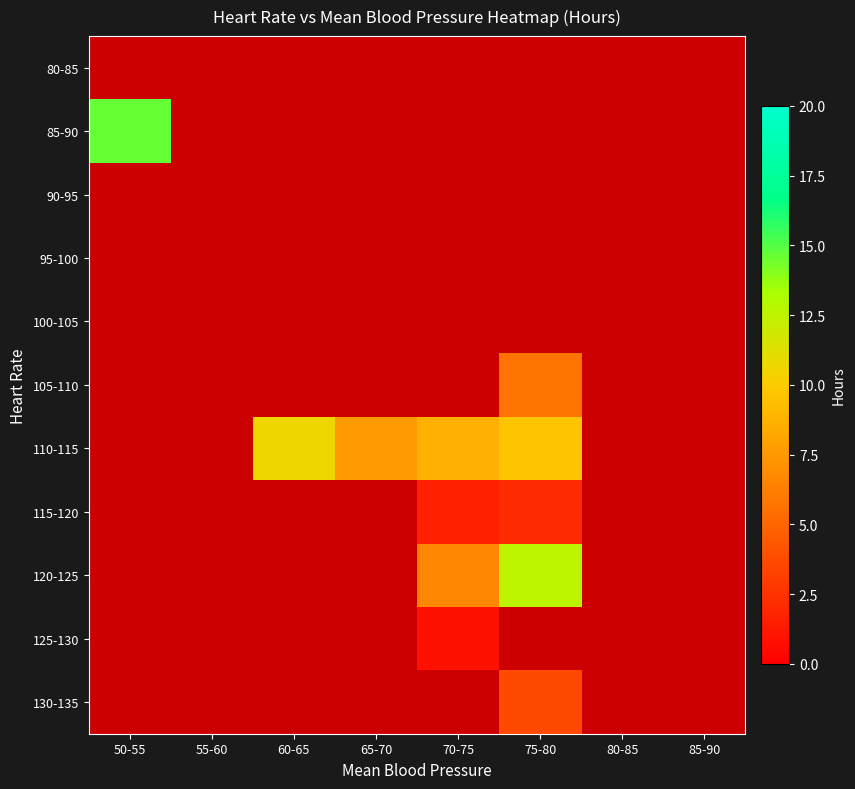

What is the average value of the 105-110 series?

0.7